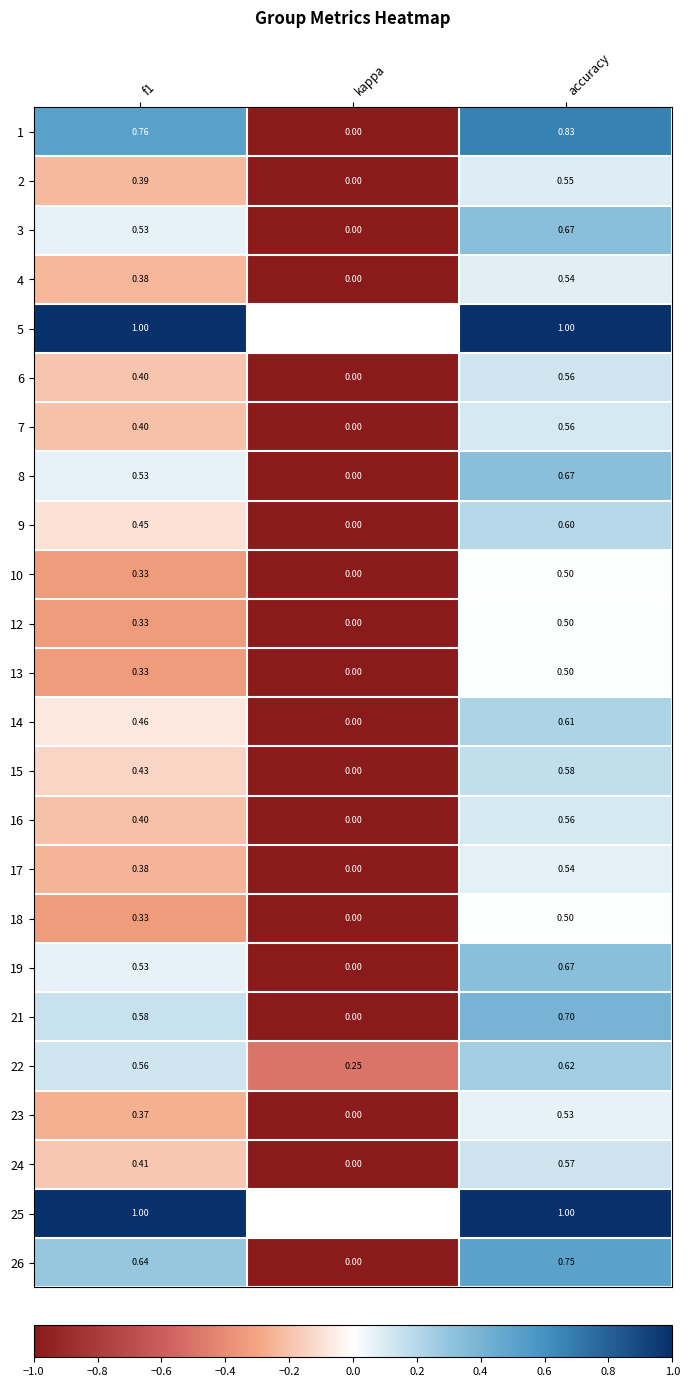

At which label does 17 reach its peak?

accuracy